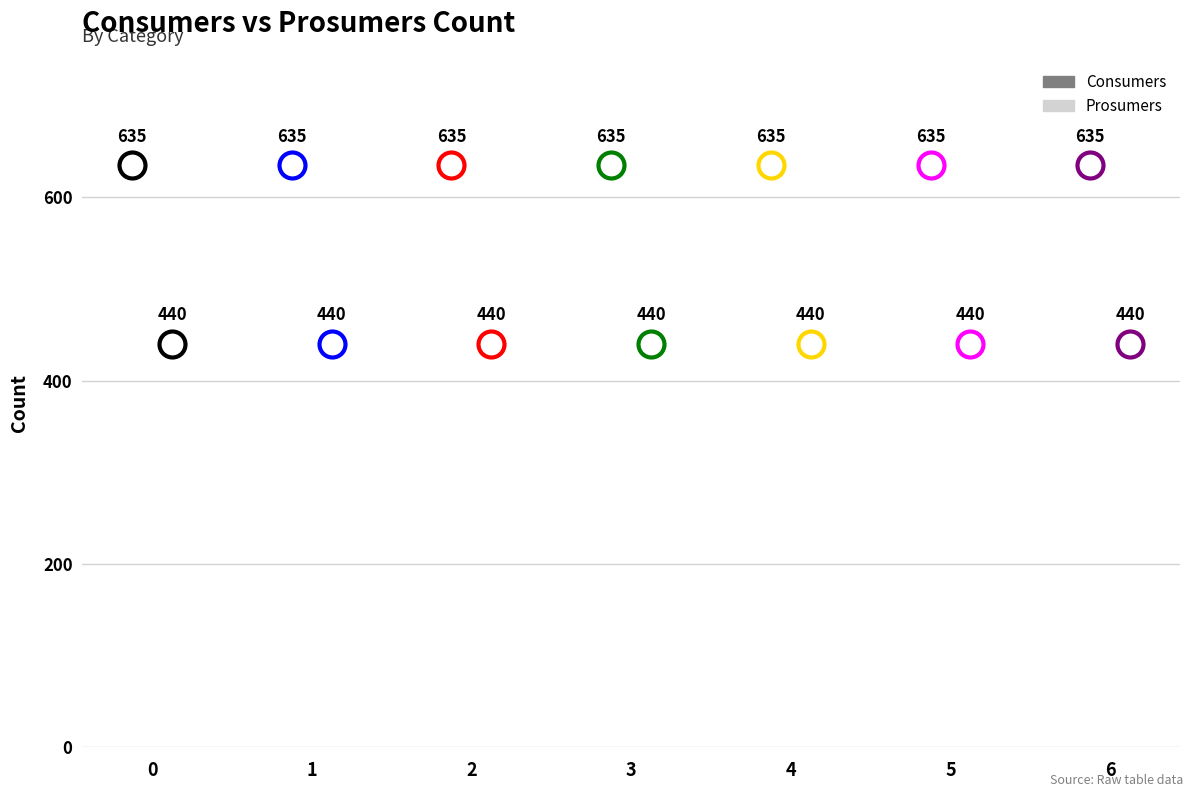

What is the total value across all series at 5?

1075